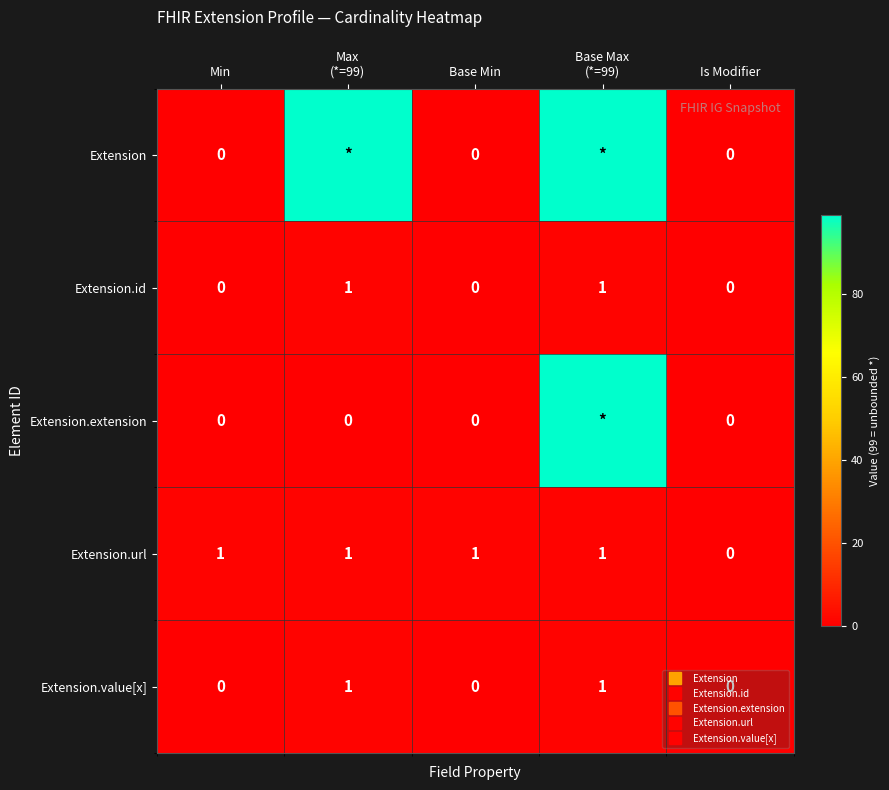

Which series has the largest total across all categories?

Extension